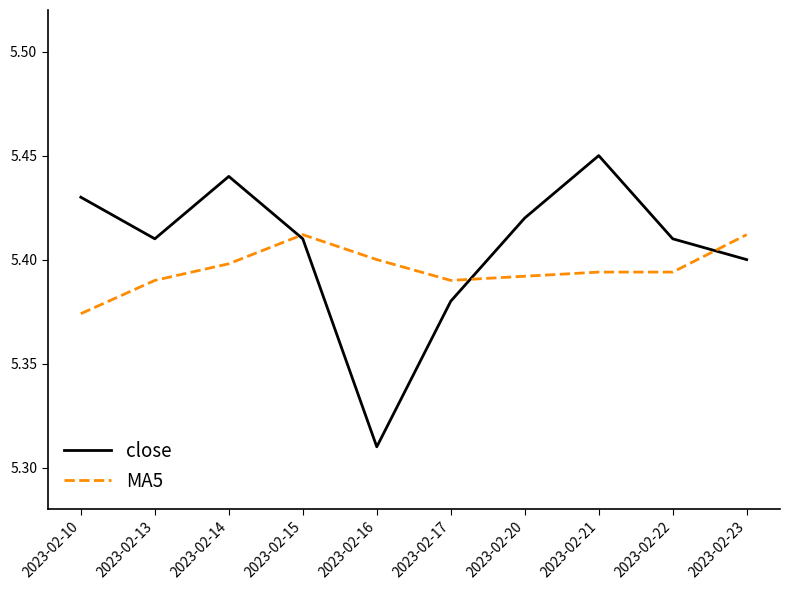

Rank the series at 2023-02-16 from lowest to highest value.

close, MA5